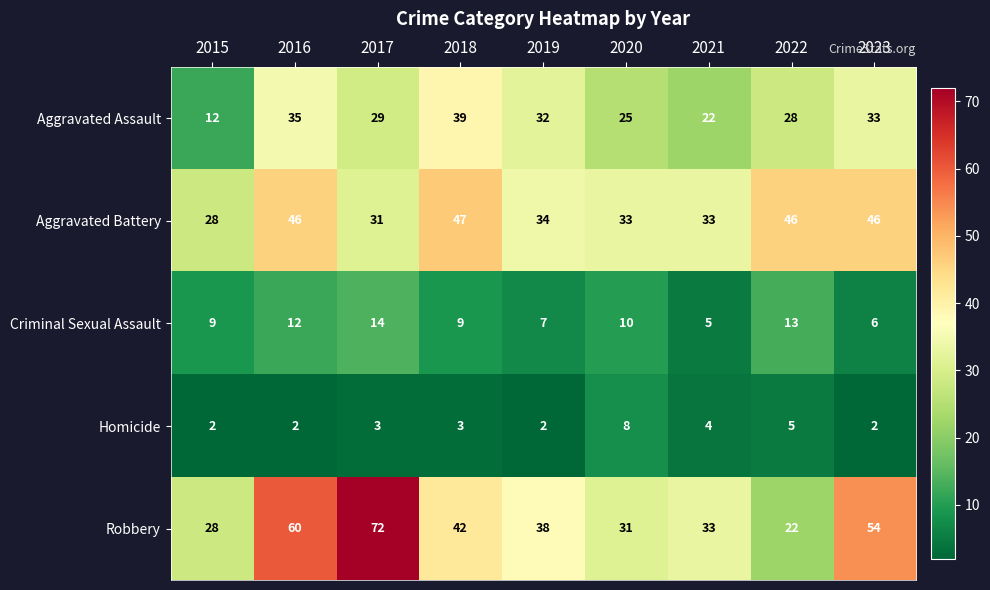

At which category is the sum across all series the highest?

2016